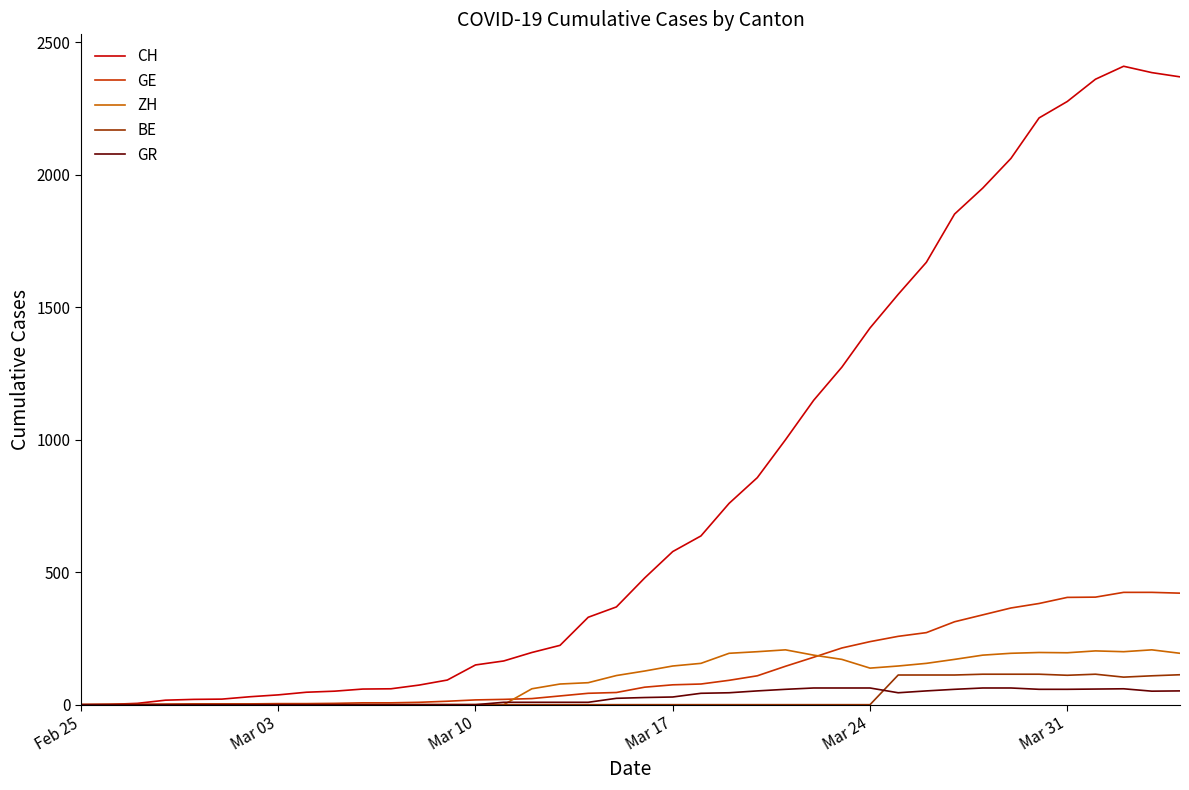

Which category has the lowest value in the GE series?

Feb 25